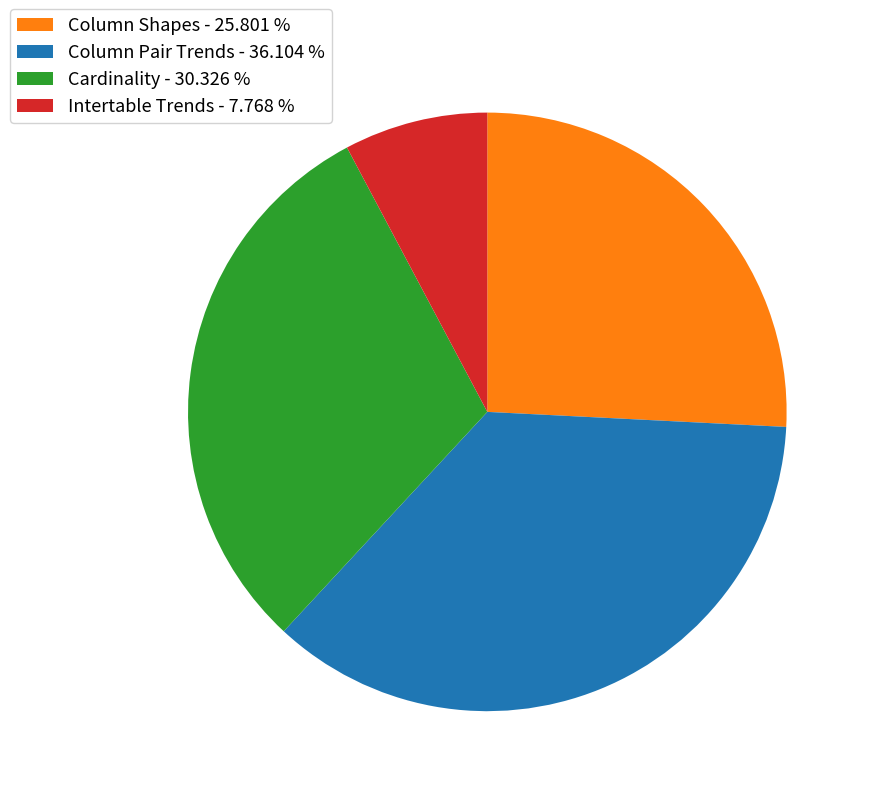

Rank the categories by value from lowest to highest.

Intertable Trends, Column Shapes, Cardinality, Column Pair Trends